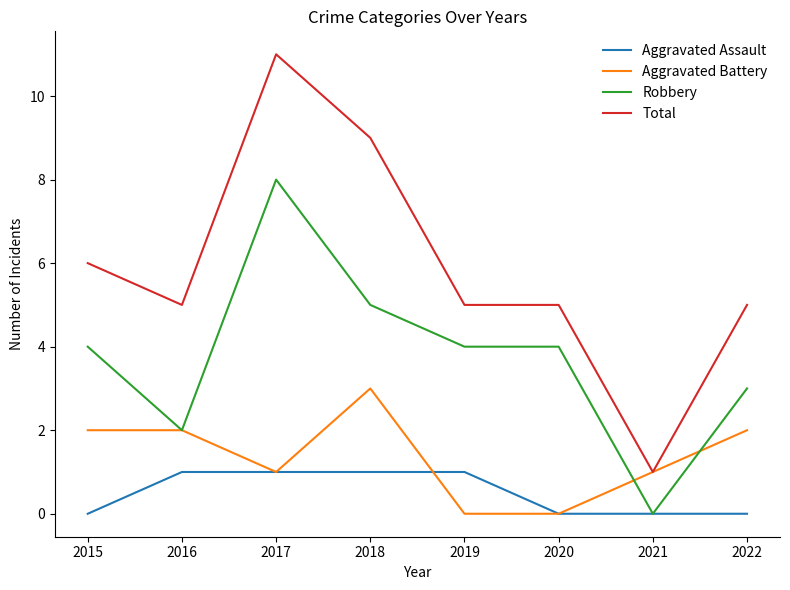

True or false: Aggravated Battery has more than 0 points higher than both neighbors.

True